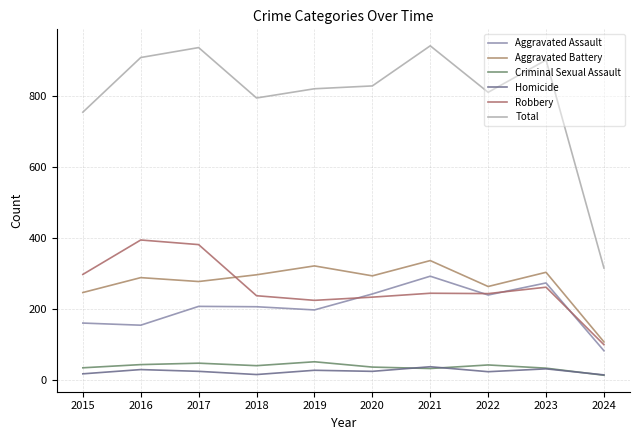

At how many categories does at least one series exceed 901?

3